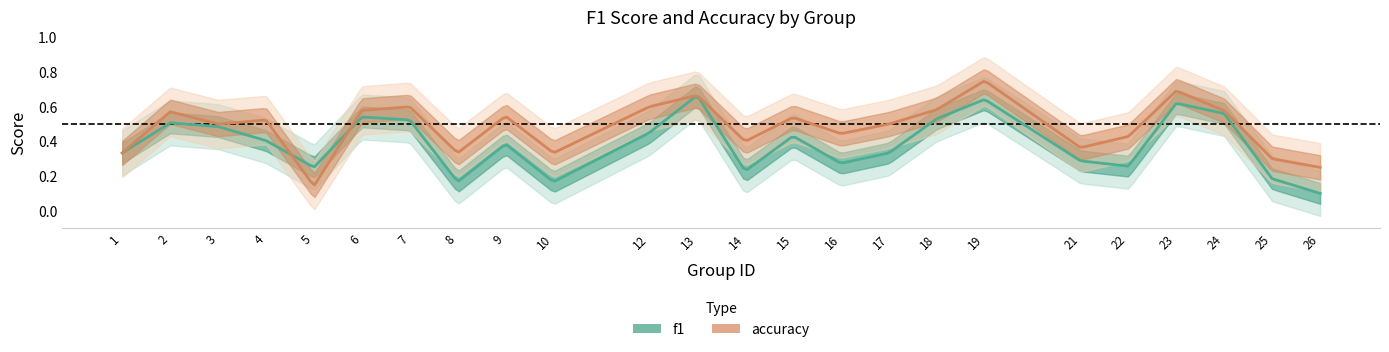

The value of accuracy at 17 is 0.7. True or false?

False